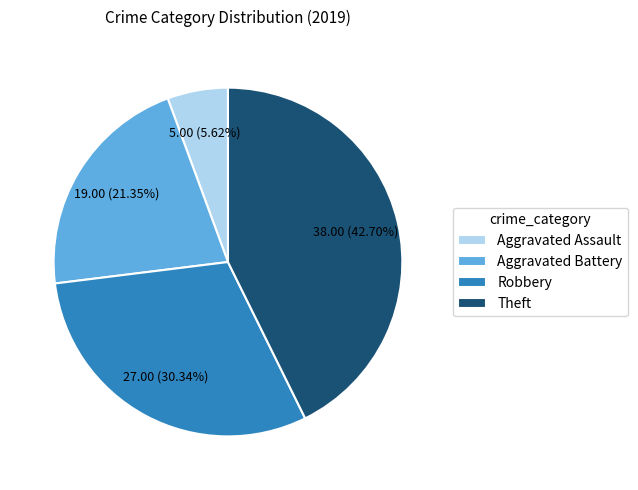

Which category has the smallest portion of the pie?

Aggravated Assault